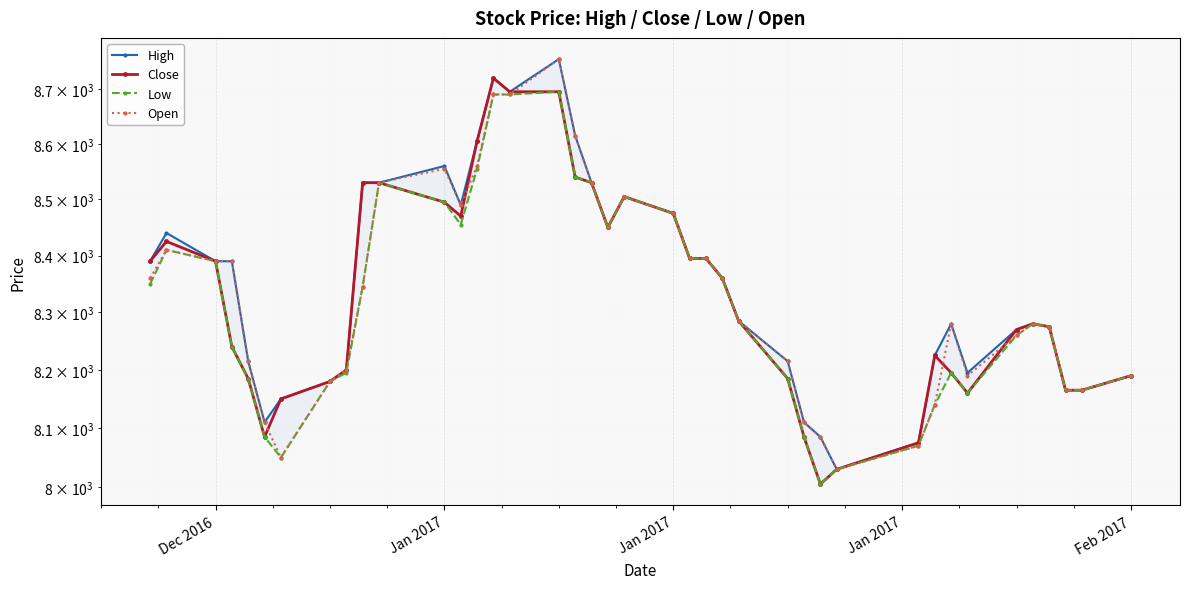

Where is High nearest to the value 8392?

Dec 2016